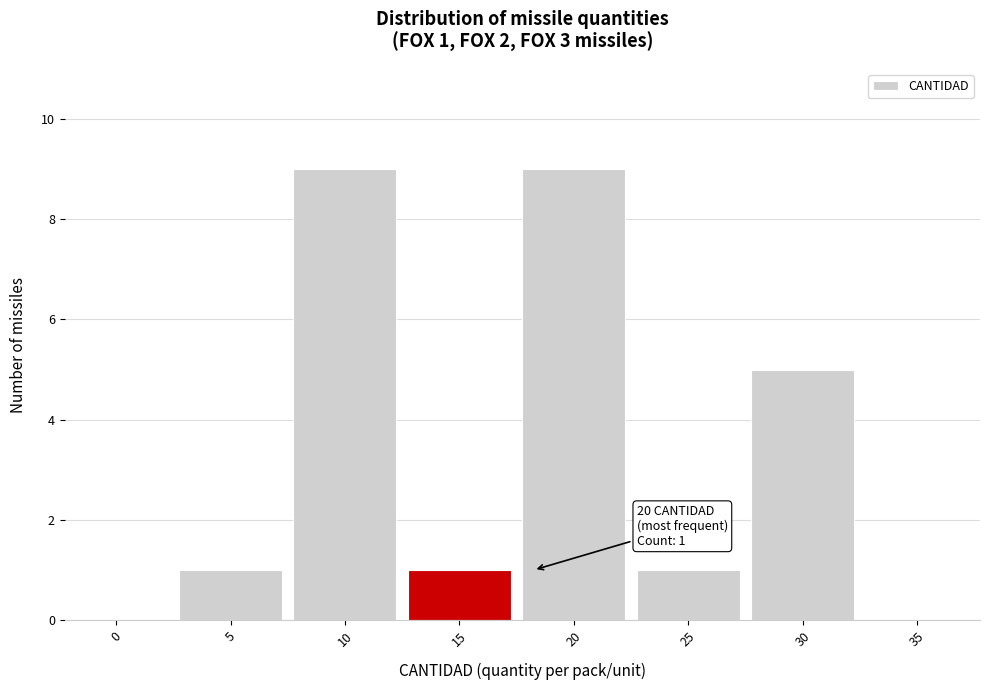

Reading right to left, what are all the values shown in this chart?

35=0	30=5	25=1	20=9	15=1	10=9	5=1	0=0